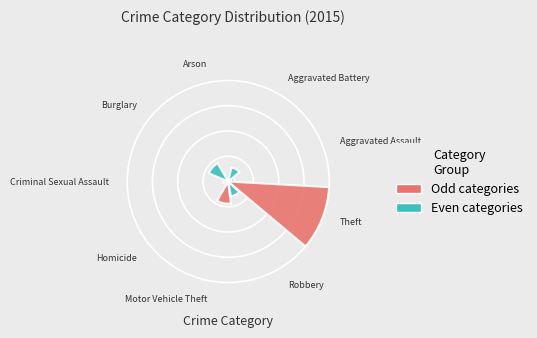

How many slices are in this pie chart?

9